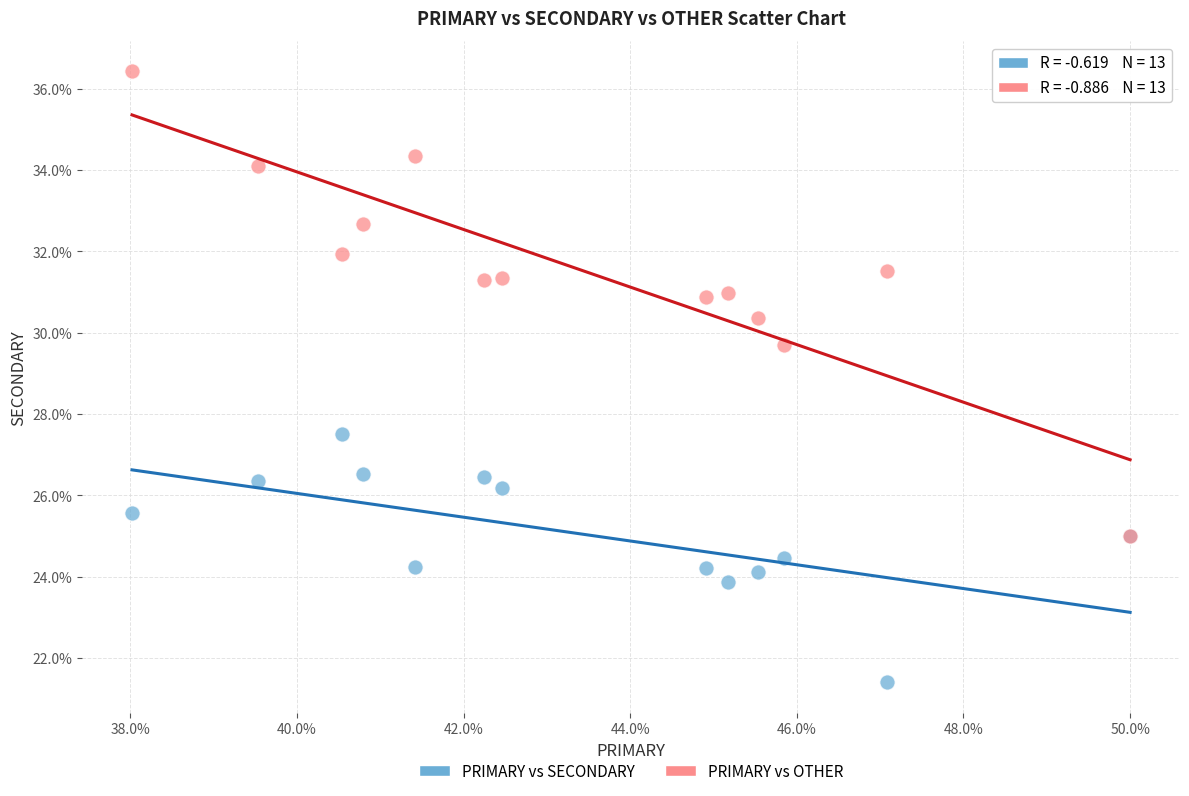

Across all series, what Y value is closest to 28?

27.5